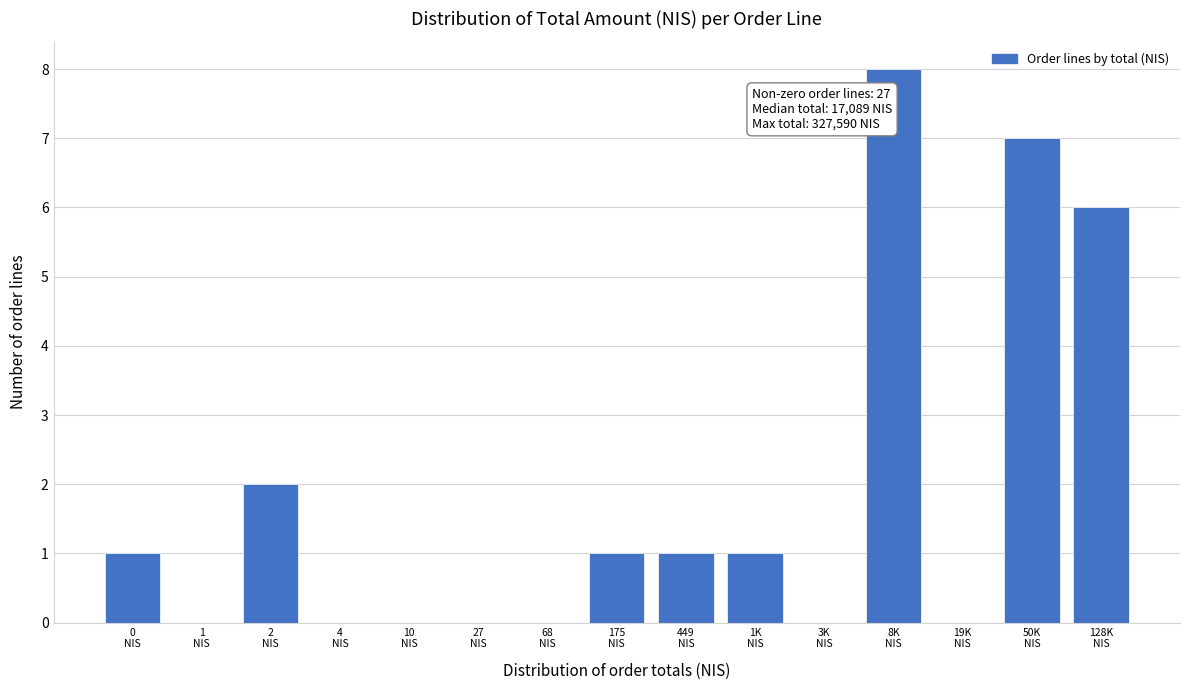

What is the maximum value shown in the chart?

8